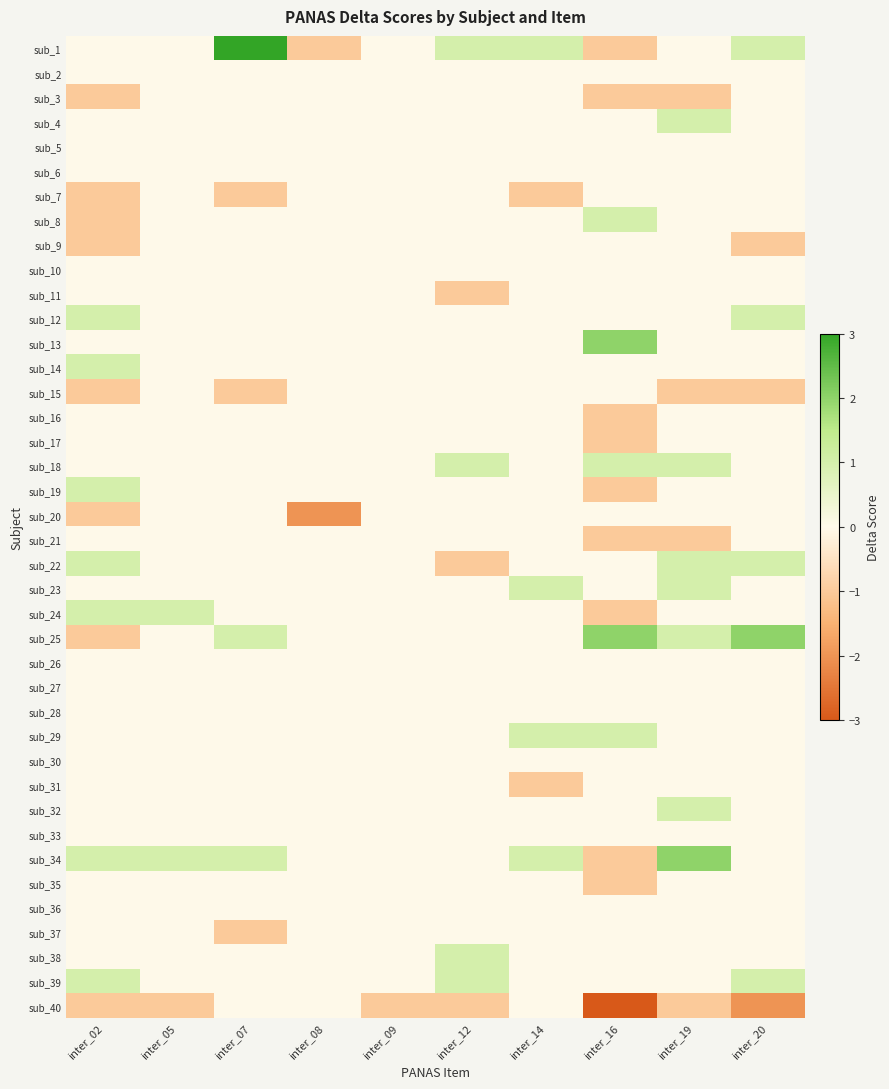

Which has a higher value, inter_02 or inter_07?

inter_07